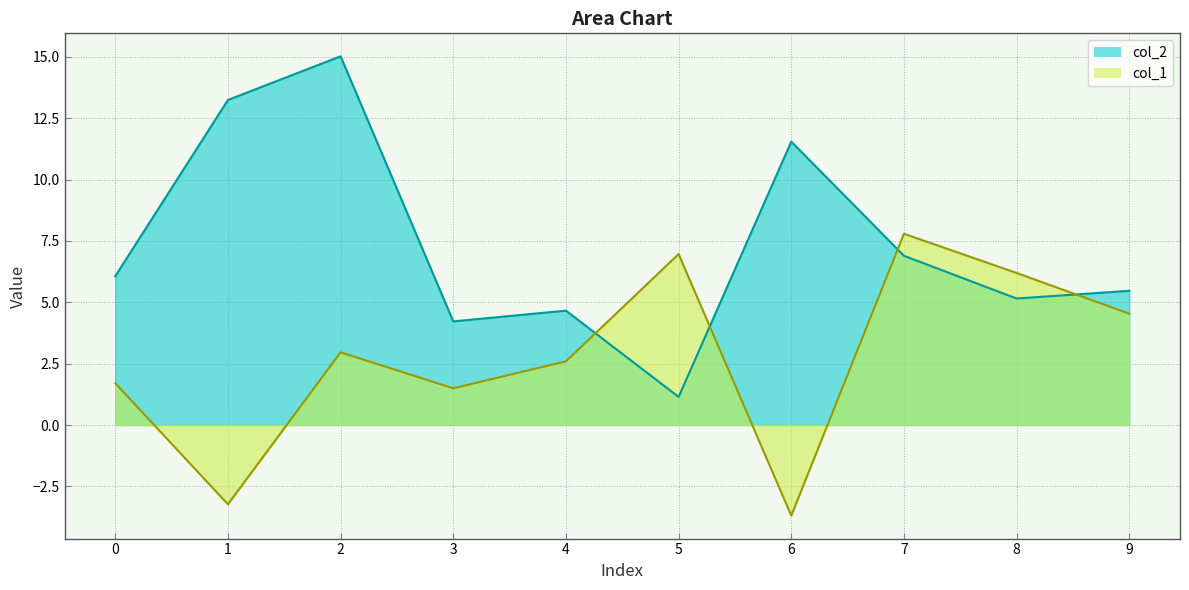

True or false: col_1 has a value of -5.7 at 1.

False